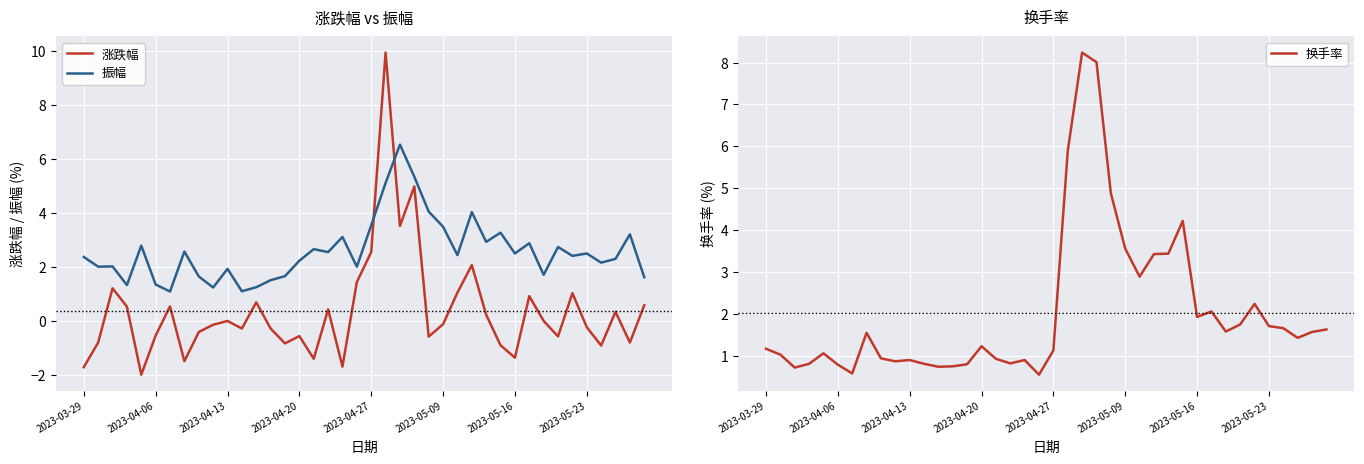

What is the minimum value shown in the chart?

-2.0